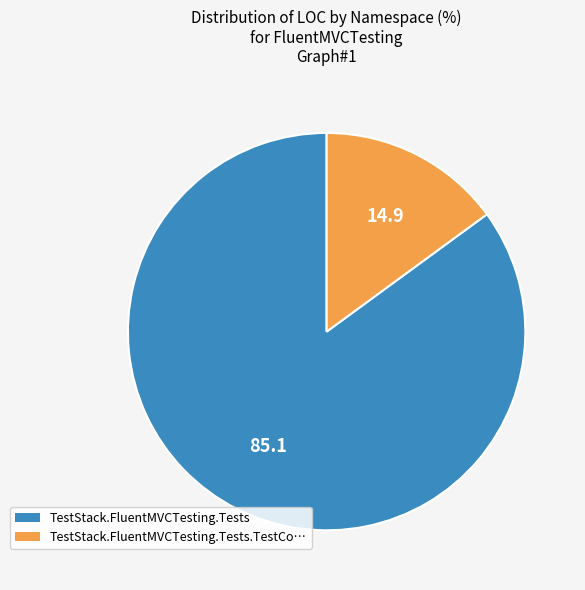

Is there any slice that represents more than half of the pie?

Yes